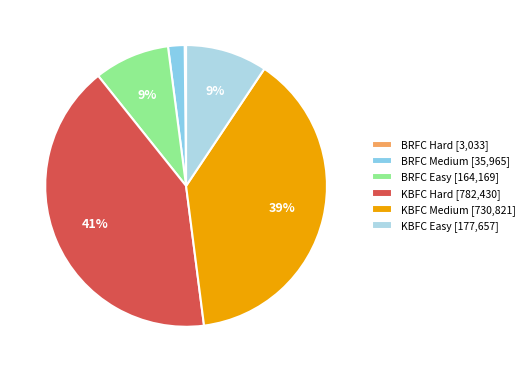

Is it true that BRFC Easy is 1% of the pie?

False